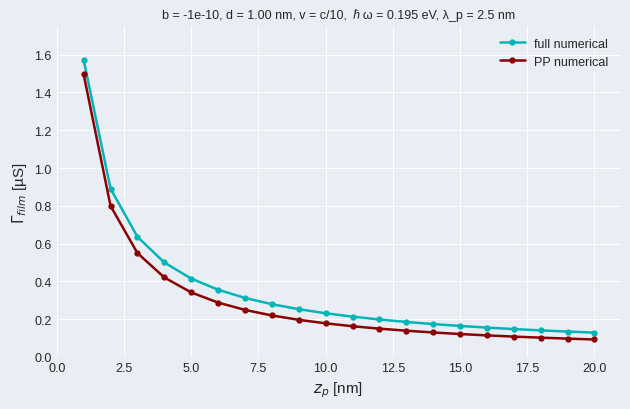

True or false: full numerical and PP numerical intersect in this chart.

False